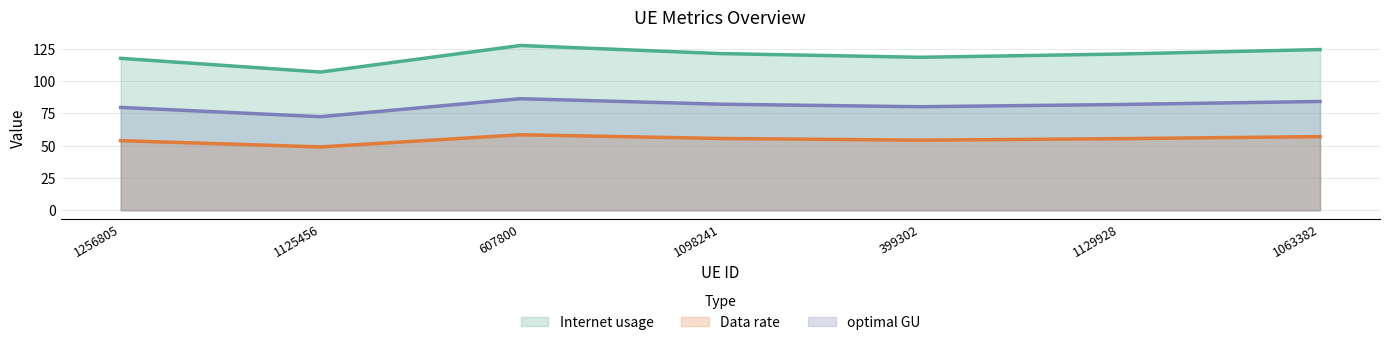

The Internet usage series shows 117.5 at 1256805. True or false?

True